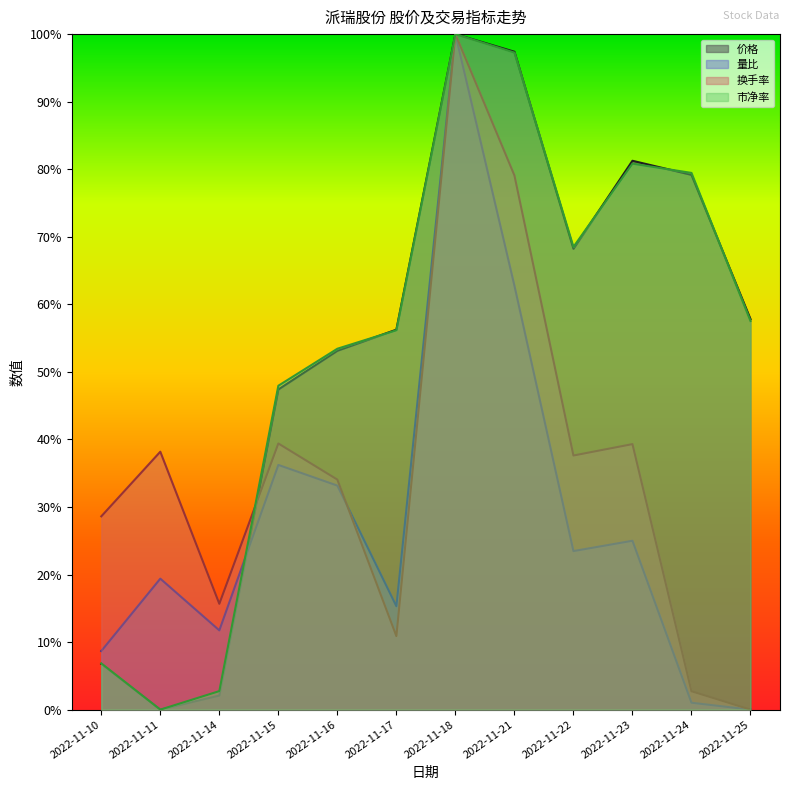

How many interior local peaks does the 市净率 series have?

2